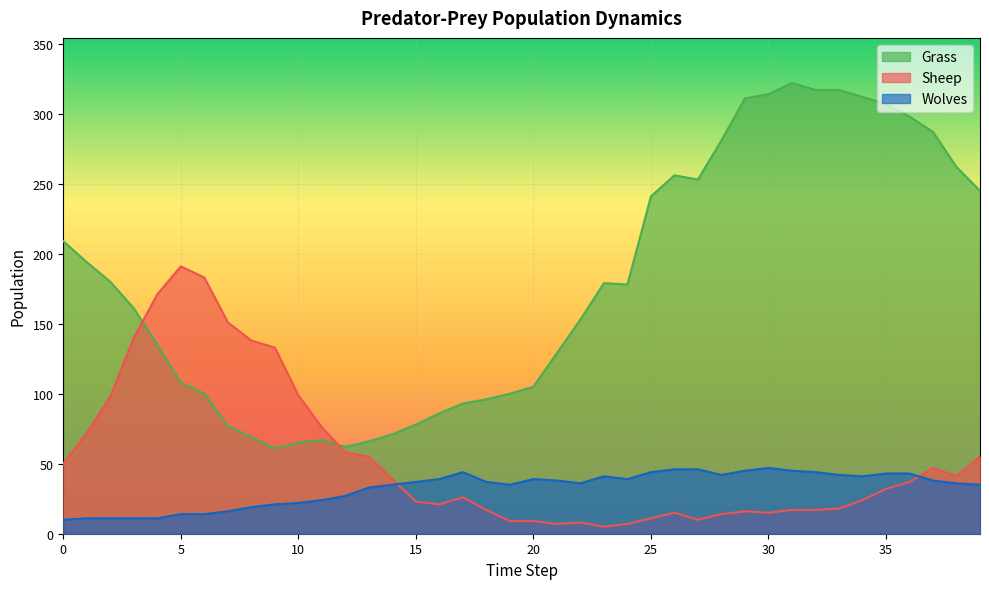

Is it true that Grass equals 105 at 20?

True